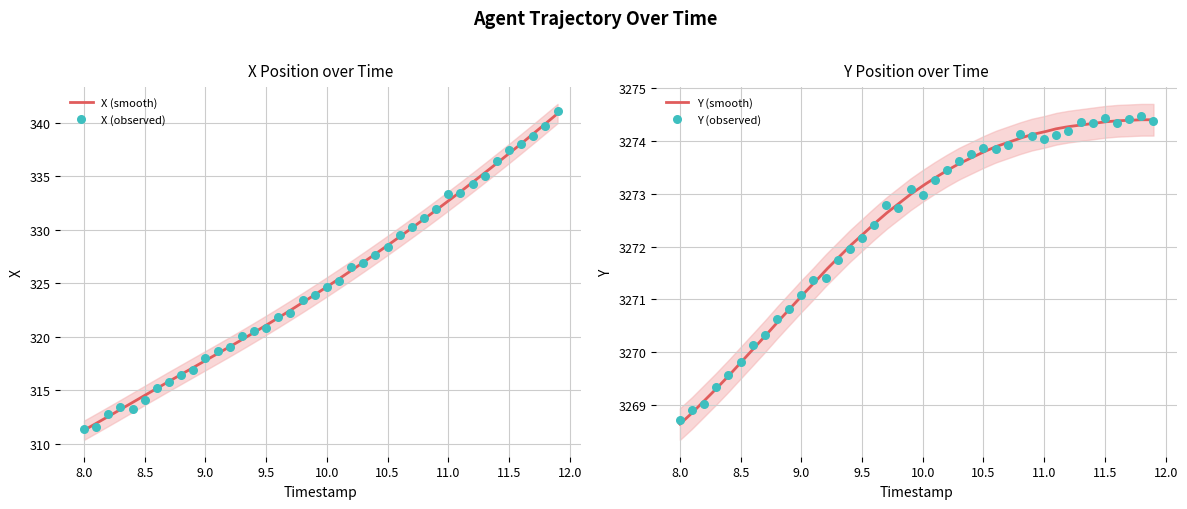

What is the maximum value for X (smooth)?

340.9